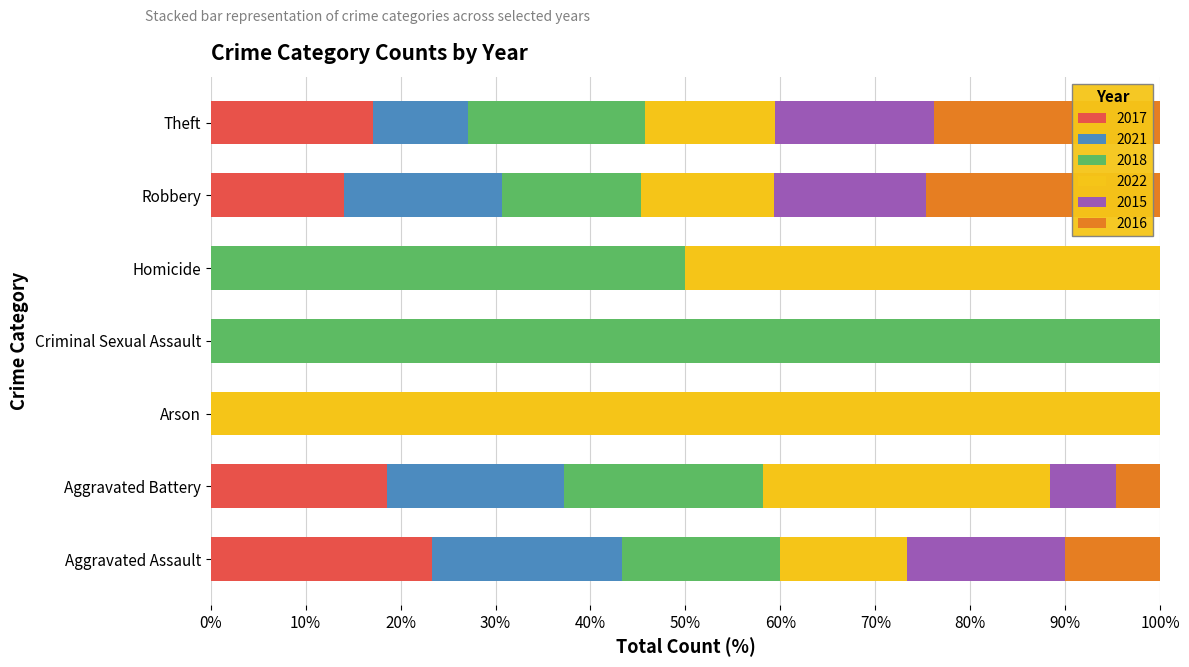

What is the total value across all series at Homicide?

100.0